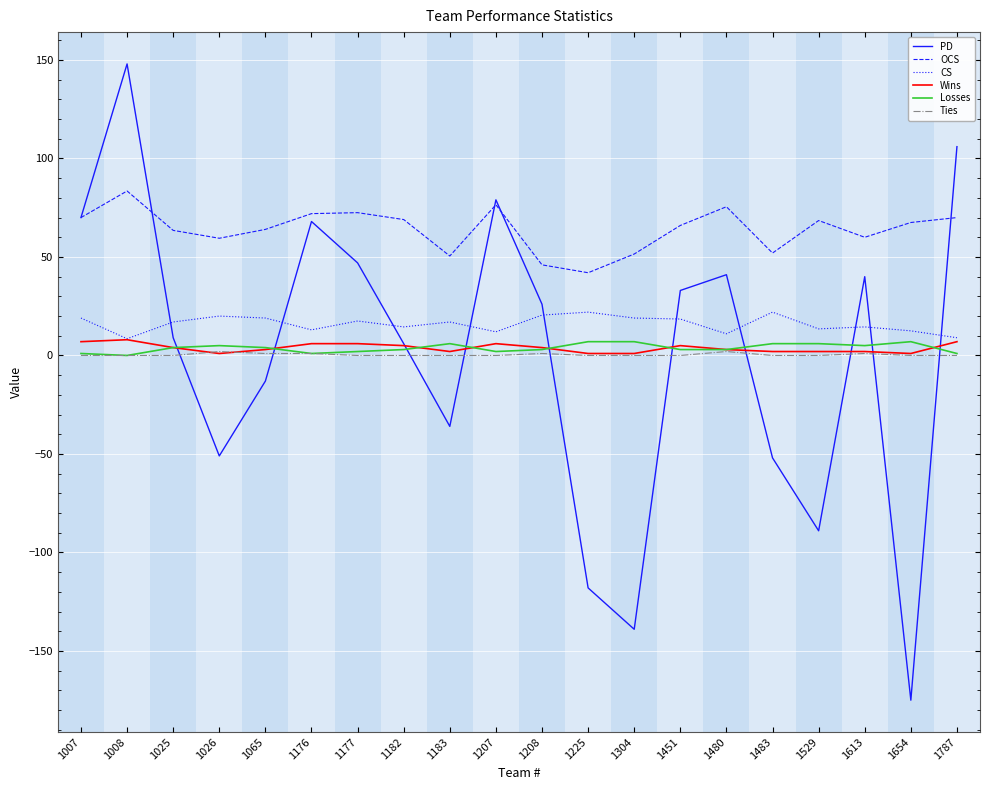

What are all the series names shown in the legend?

PD, OCS, CS, Wins, Losses, Ties